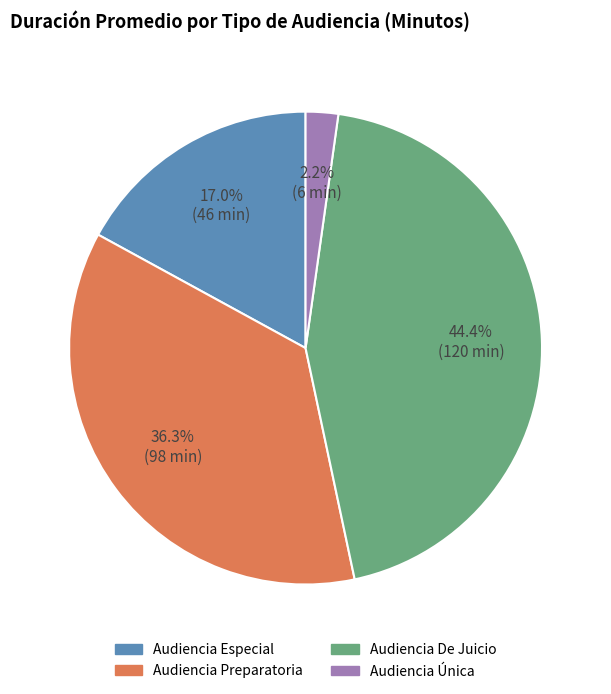

Approximately how many times larger is the value at Audiencia Especial compared to Audiencia De Juicio?

0.4